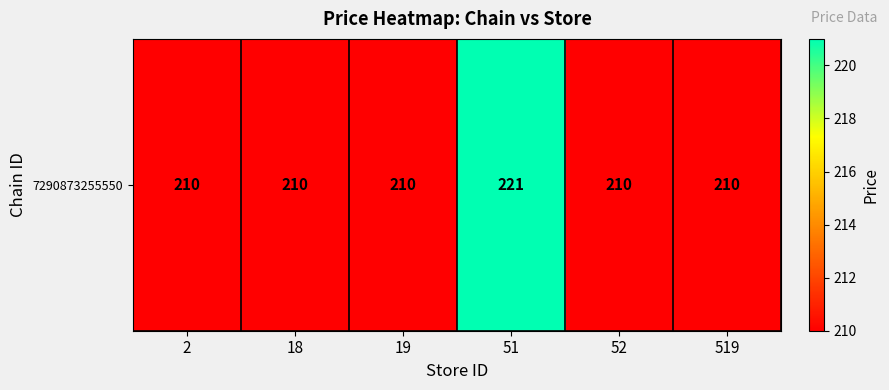

Which has a higher value, 2 or 519?

2